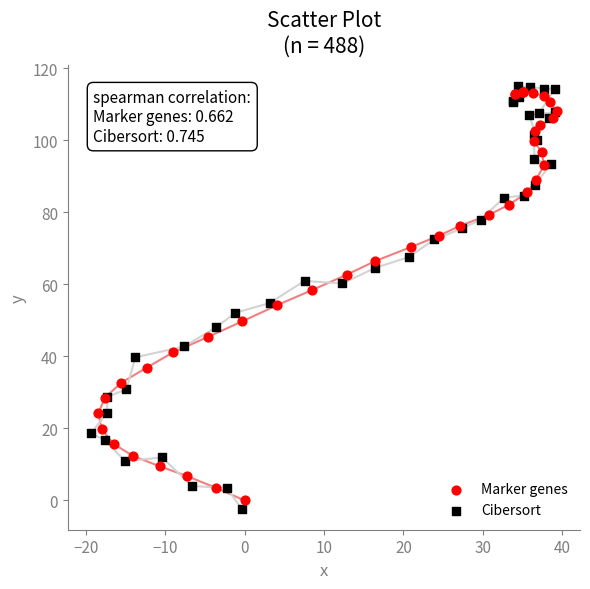

Which series has the widest spread of Y values?

Cibersort